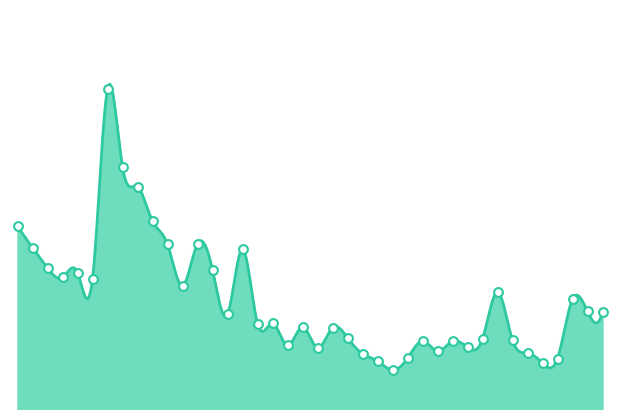

Which has a higher value, 2022-02-25 or 2022-01-24?

2022-01-24